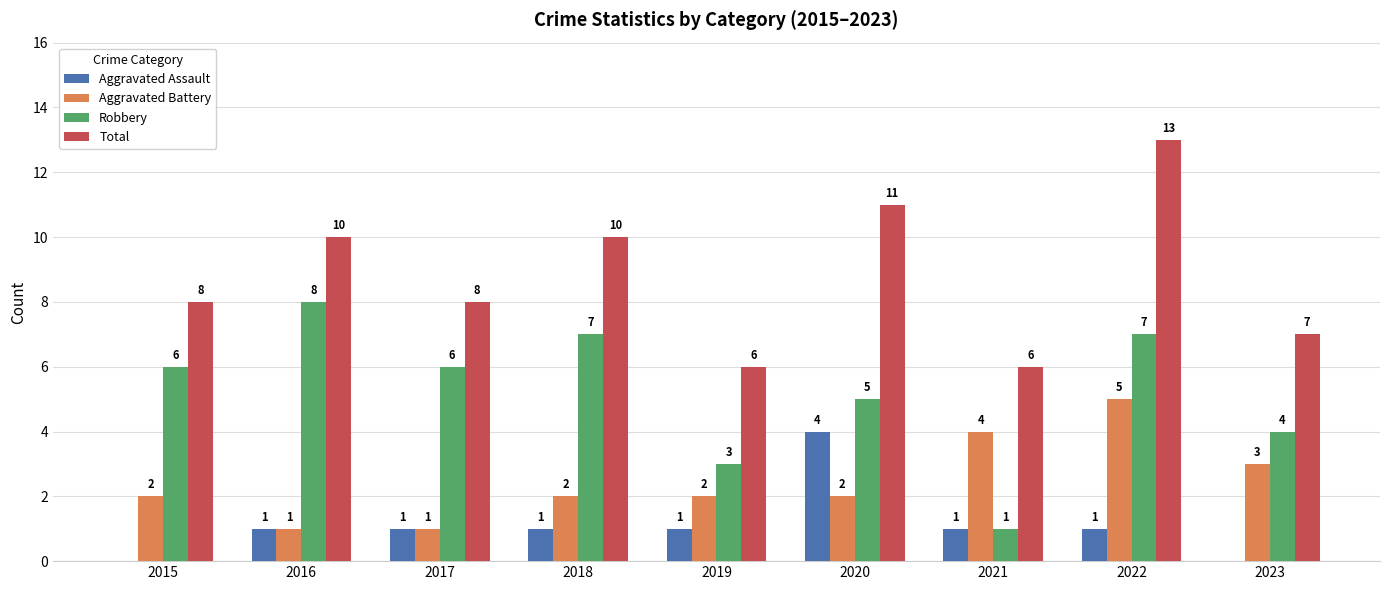

Reading left to right, what are all the values shown in this chart?

Aggravated Assault: 2015=0	2016=1	2017=1	2018=1	2019=1	2020=4	2021=1	2022=1	2023=0
Aggravated Battery: 2015=2	2016=1	2017=1	2018=2	2019=2	2020=2	2021=4	2022=5	2023=3
Robbery: 2015=6	2016=8	2017=6	2018=7	2019=3	2020=5	2021=1	2022=7	2023=4
Total: 2015=8	2016=10	2017=8	2018=10	2019=6	2020=11	2021=6	2022=13	2023=7